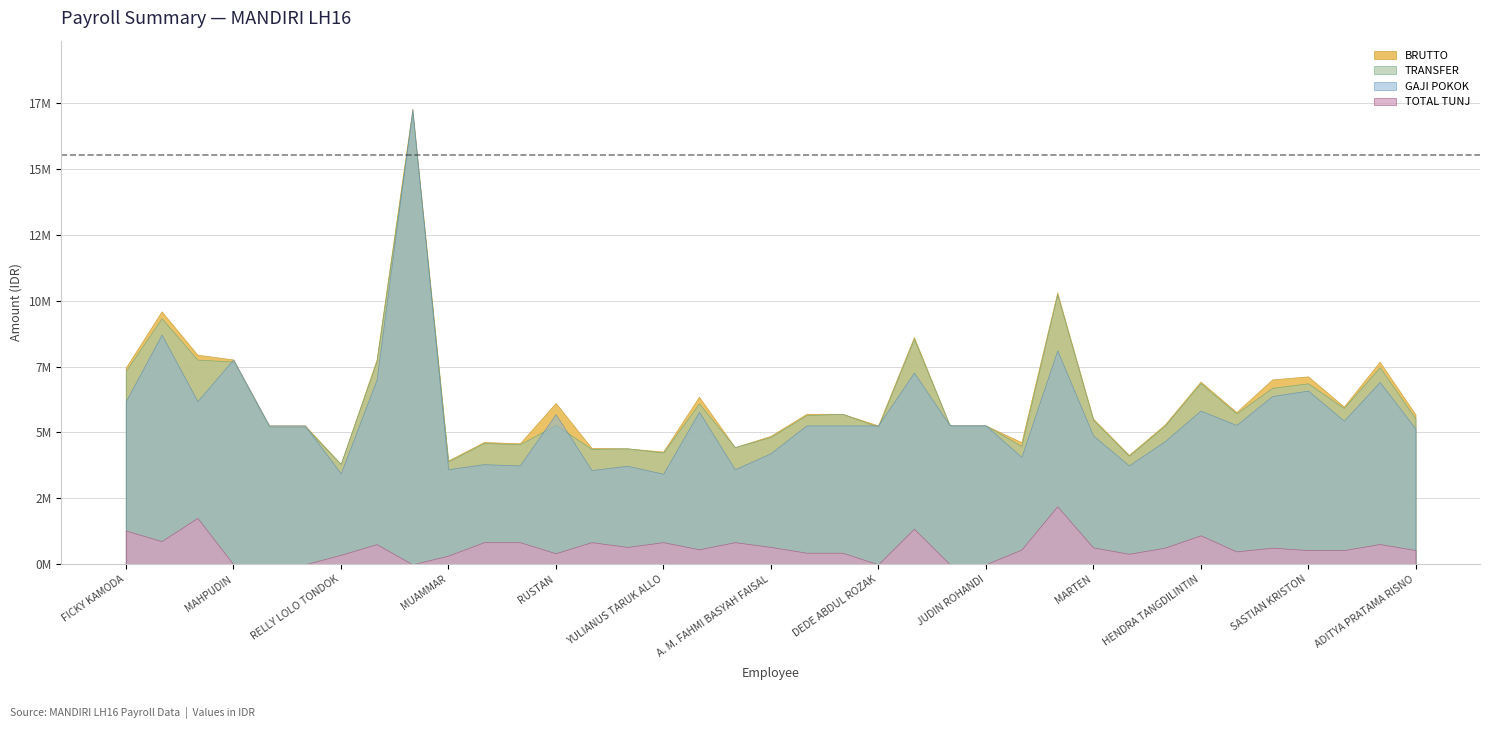

The chart shows a value of 360000 at RELLY LOLO TONDOK. True or false?

True